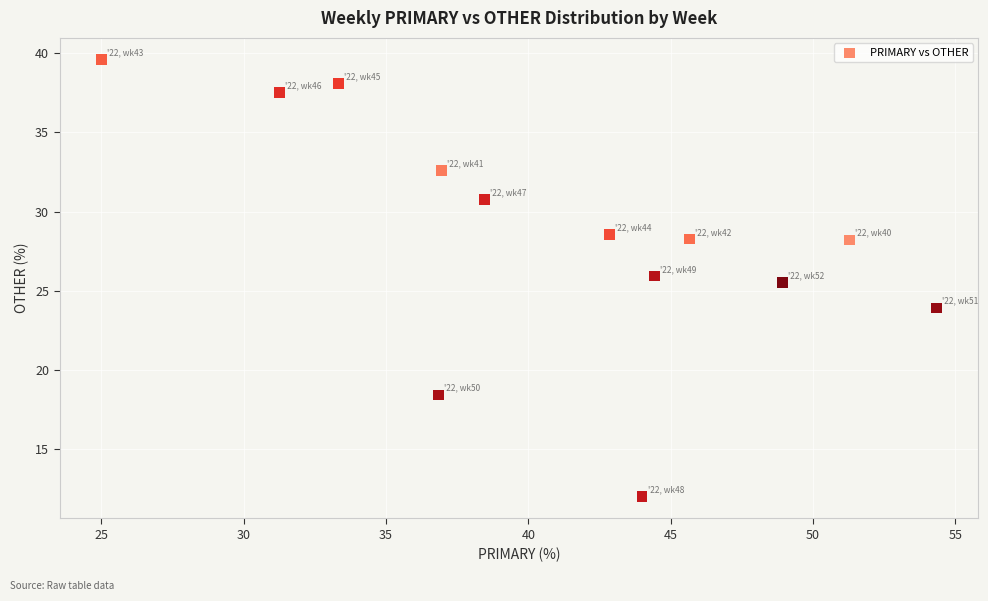

What Y value in the scatter plot is closest to 25?

25.5